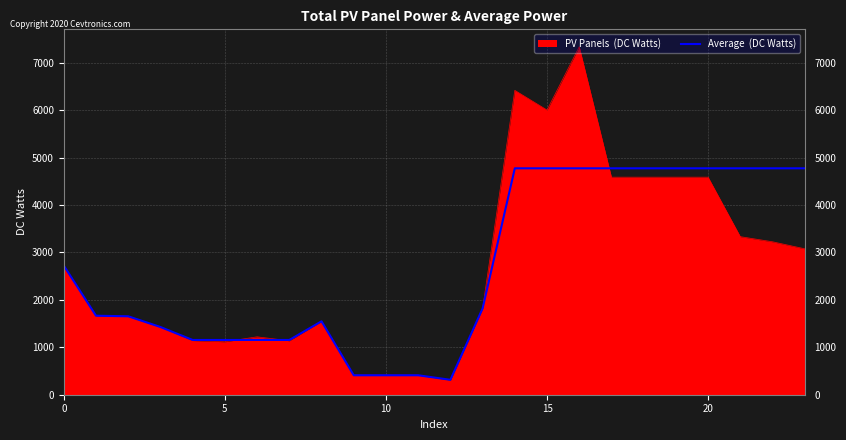

What is the minimum value shown in the chart?

308.7